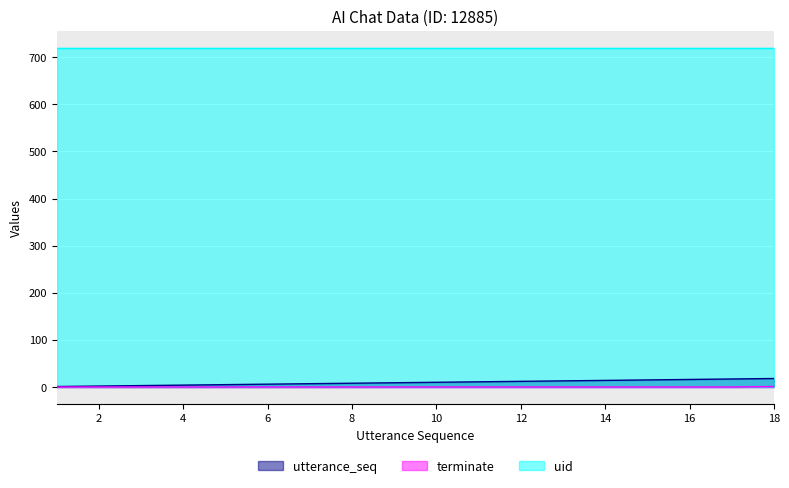

True or false: terminate and utterance_seq cross at least once.

False